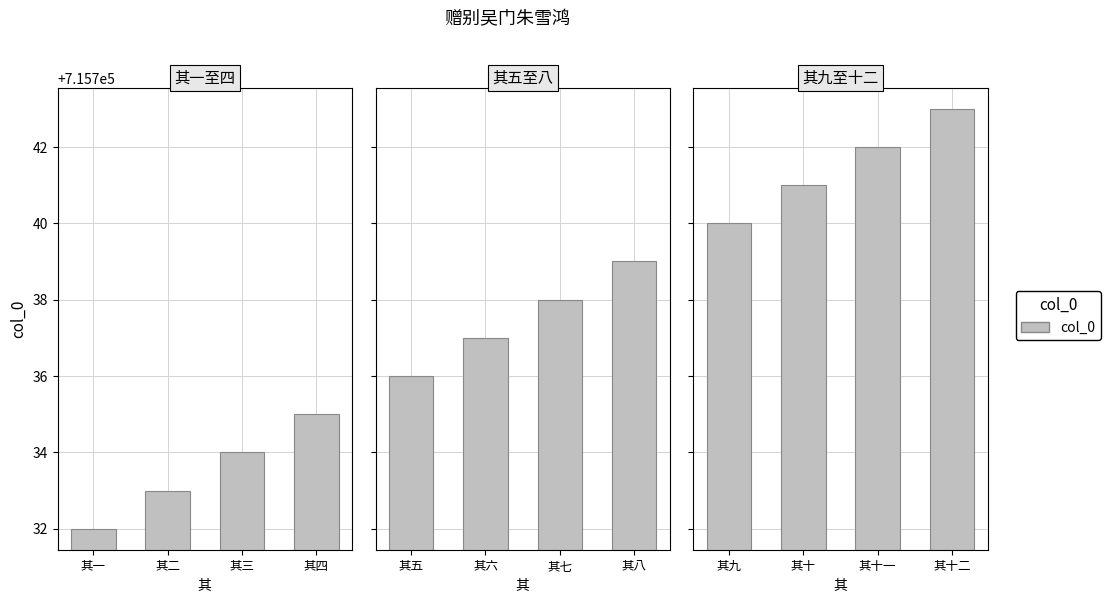

Does the chart contain any negative values?

No